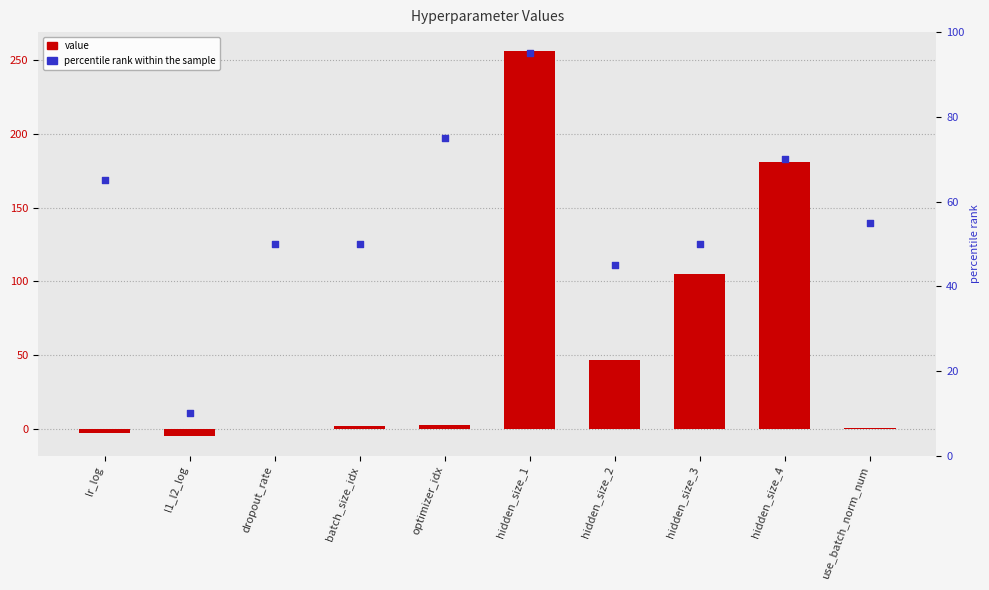

Which series has the largest Y range (max minus min)?

value